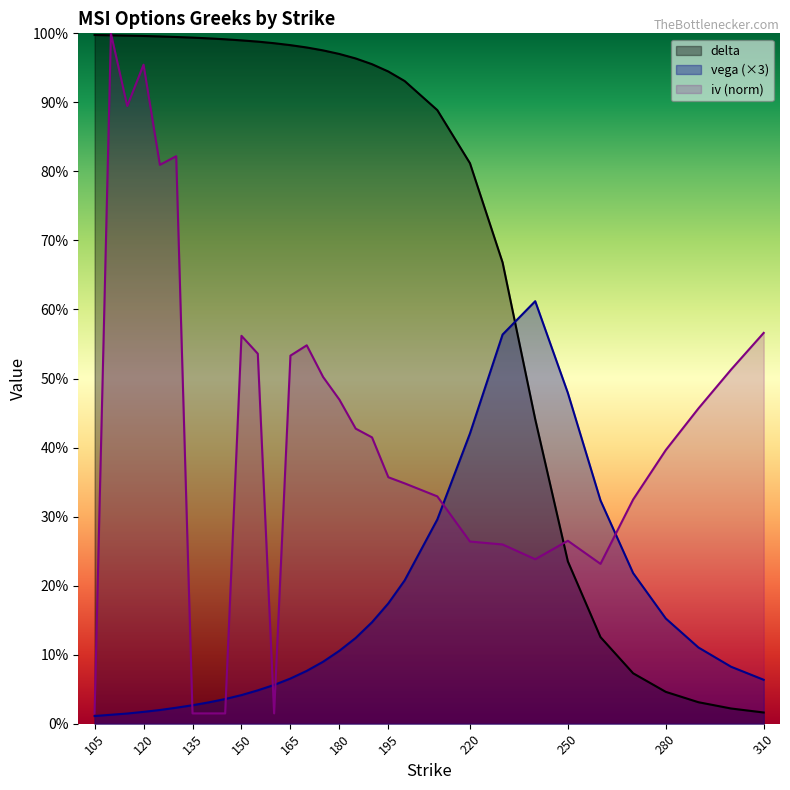

Does the chart have visible grid lines?

No